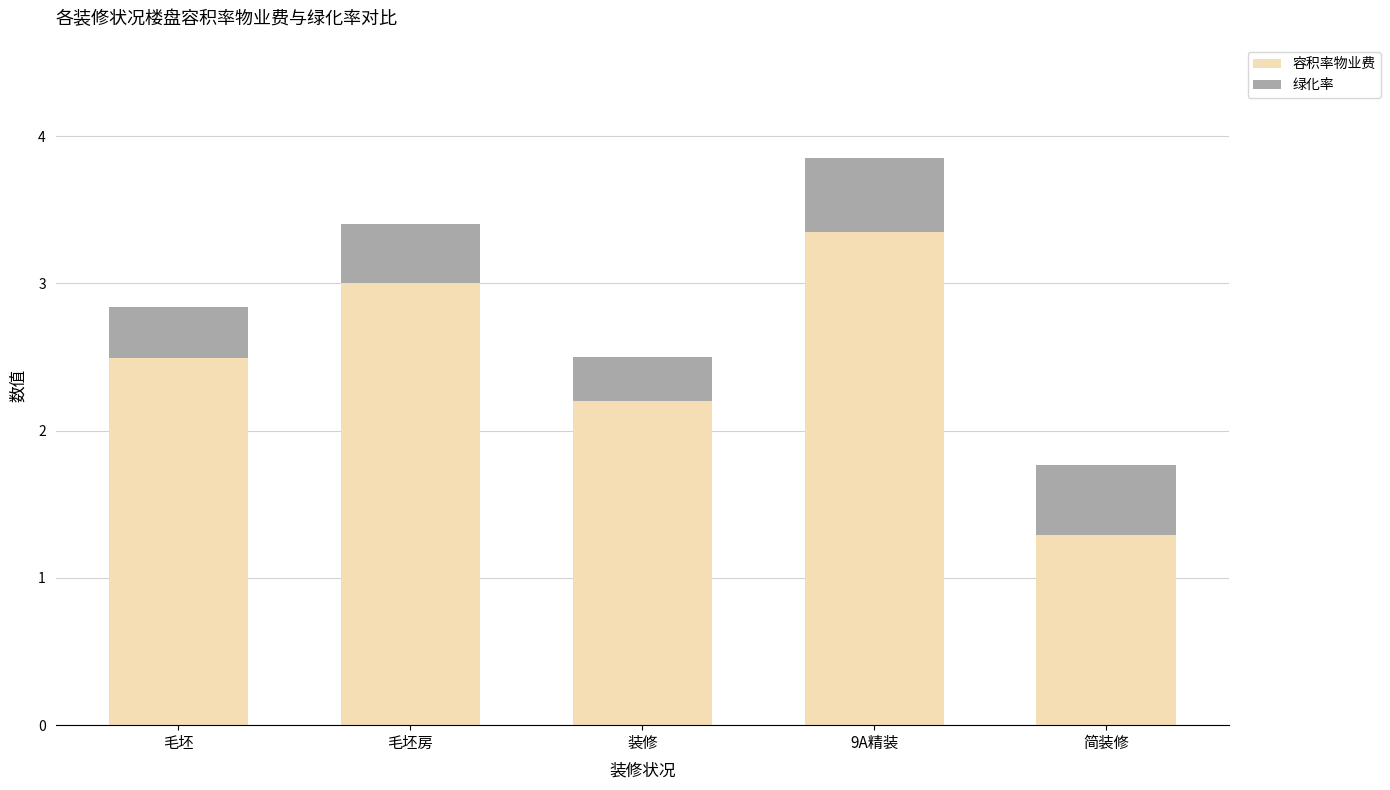

How many series are shown in this chart?

2